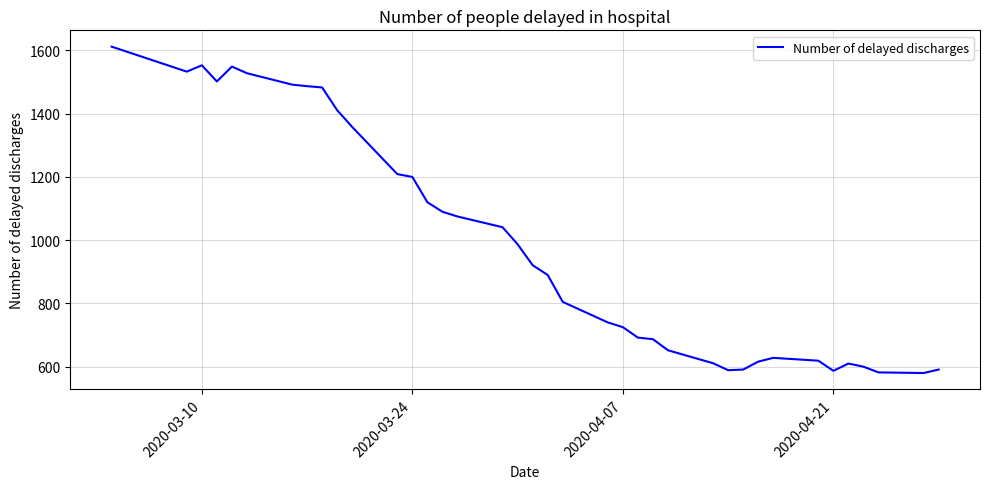

What is the minimum value shown in the chart?

580